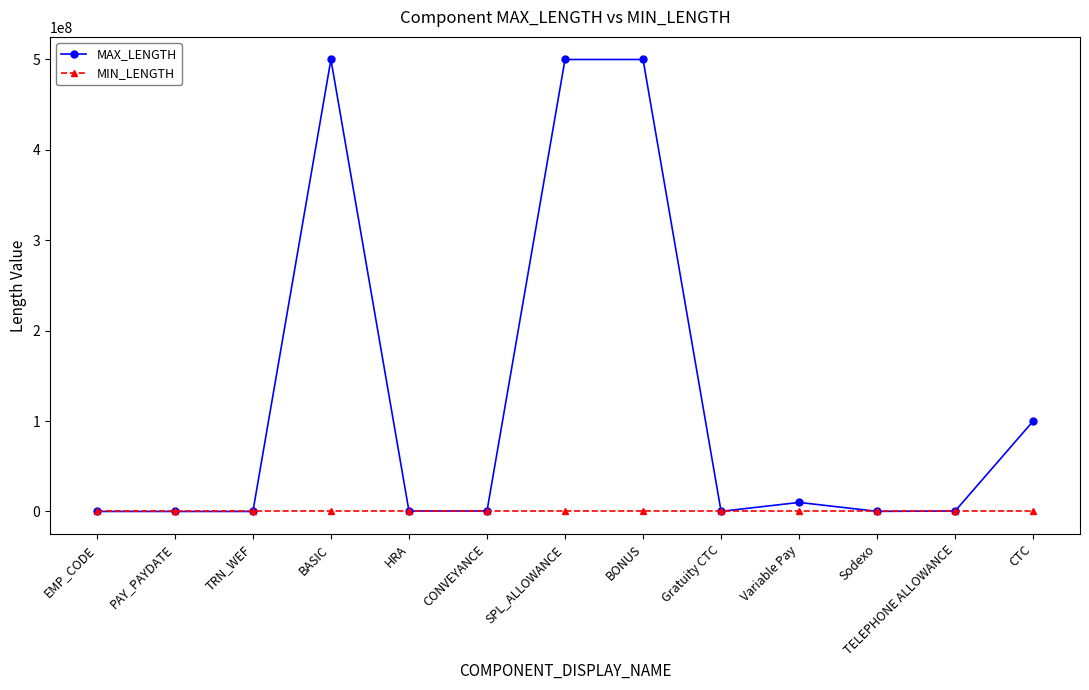

What is the maximum value shown in the chart?

500000000